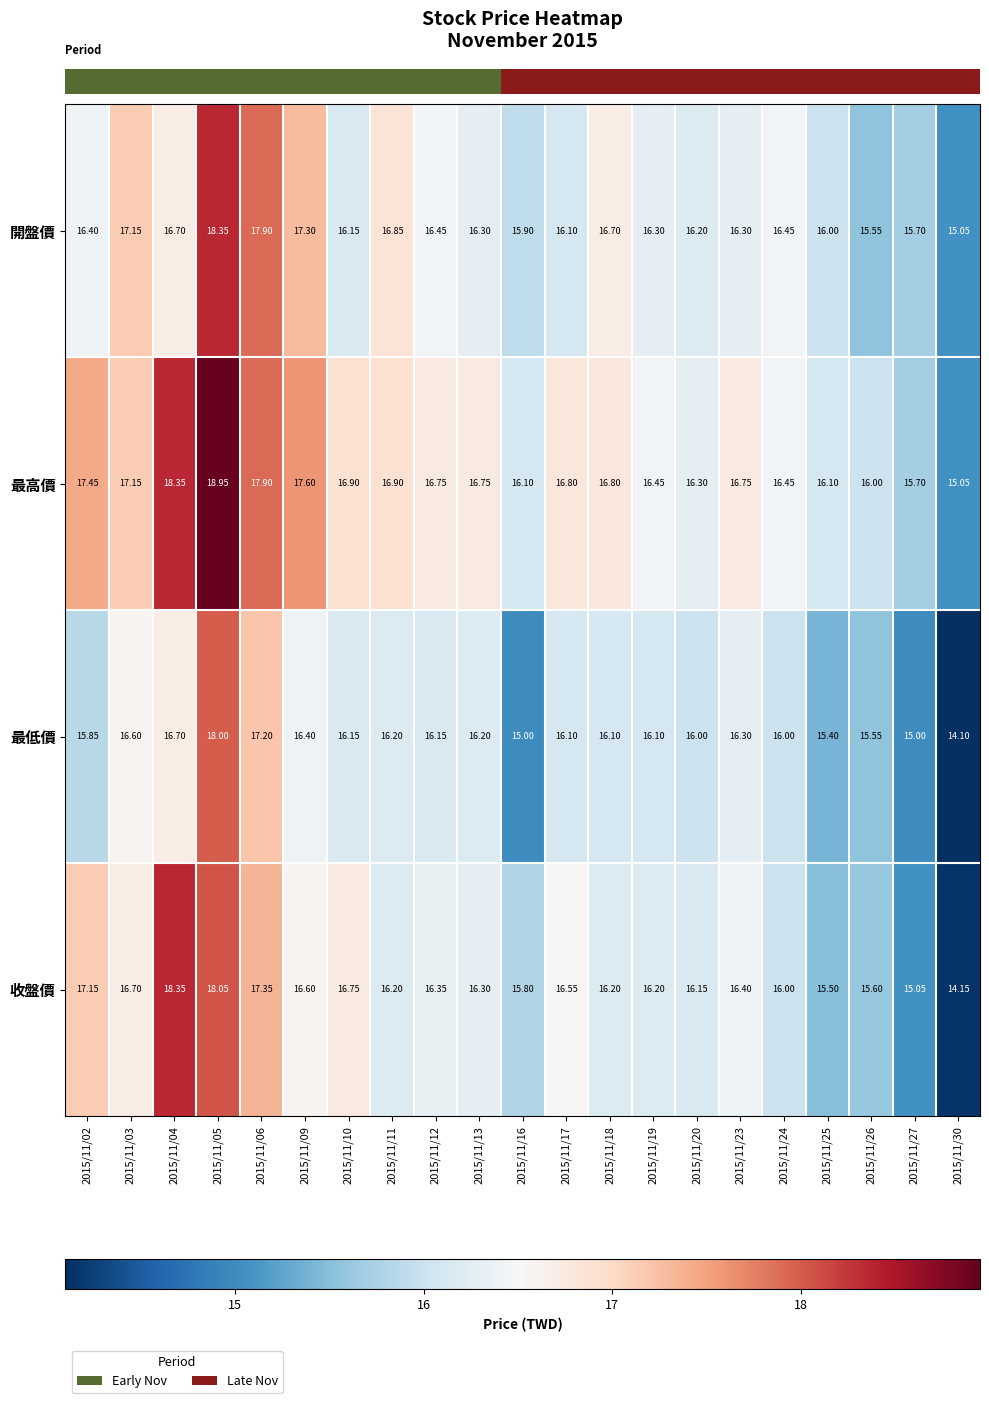

Is the value of 最高價 at 2015/11/30 greater than the value of 開盤價 at 2015/11/12?

No